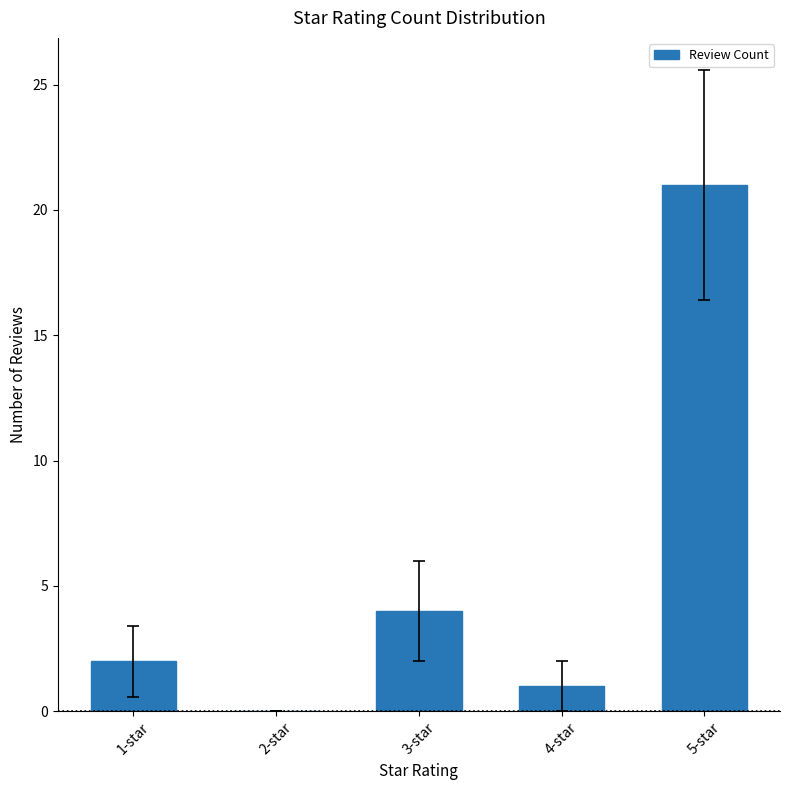

Does the chart contain stacked bars?

No